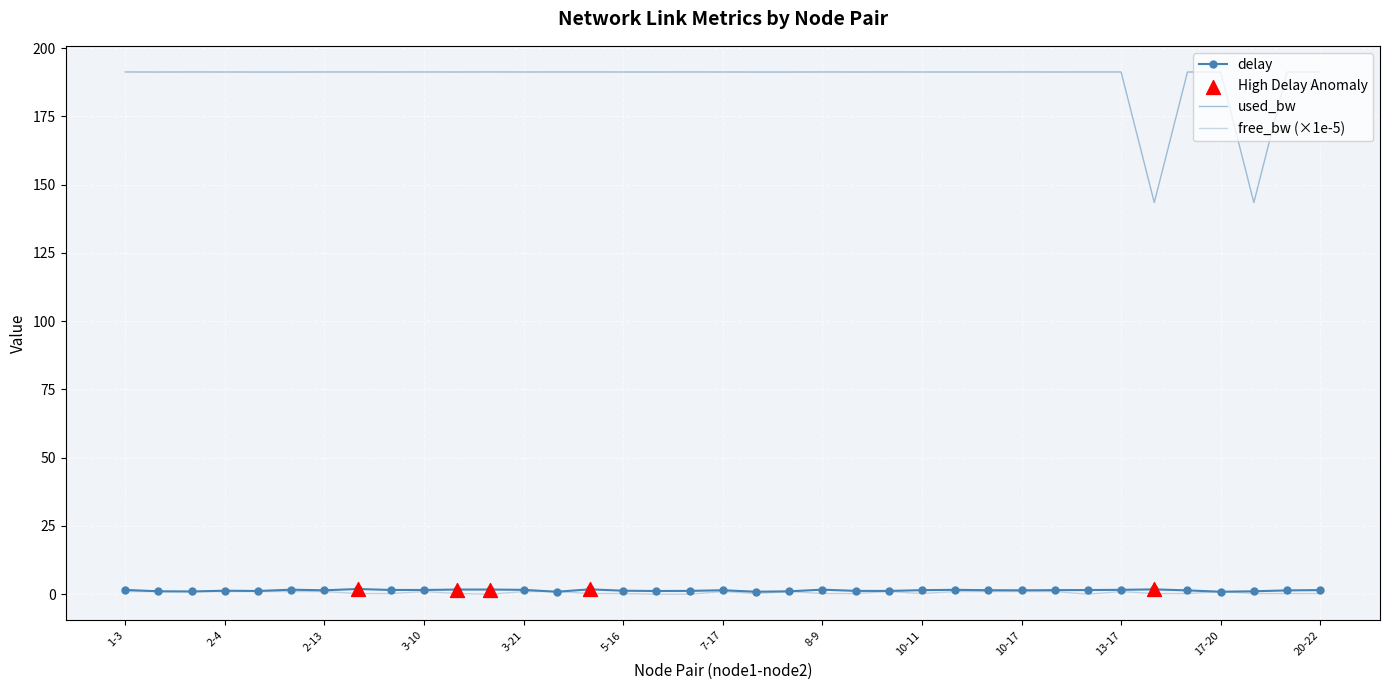

At how many categories does at least one series exceed 162?

35